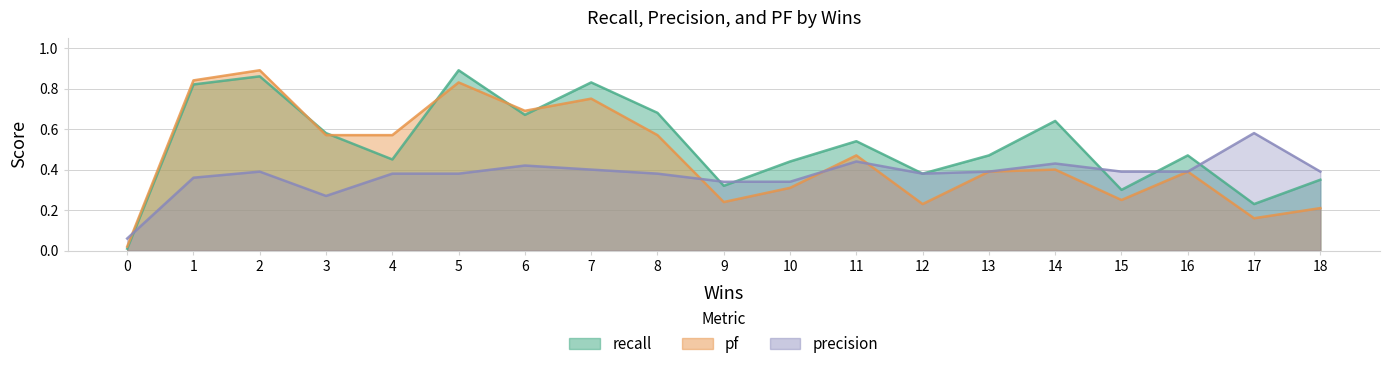

Where is the first local maximum for pf?

2